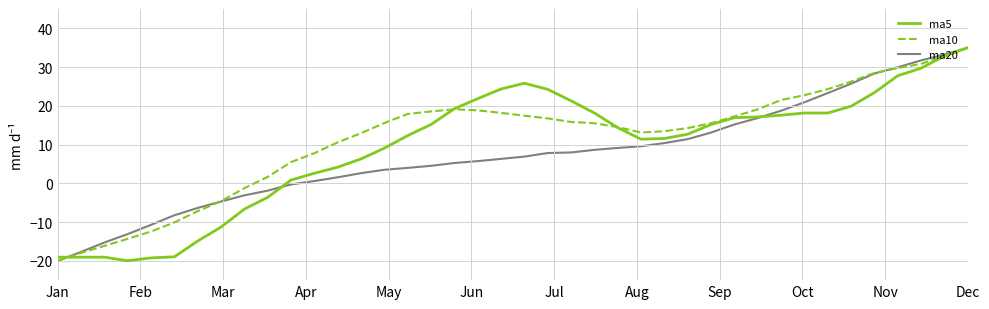

What is the lowest value of the ma10 series?

-20.0